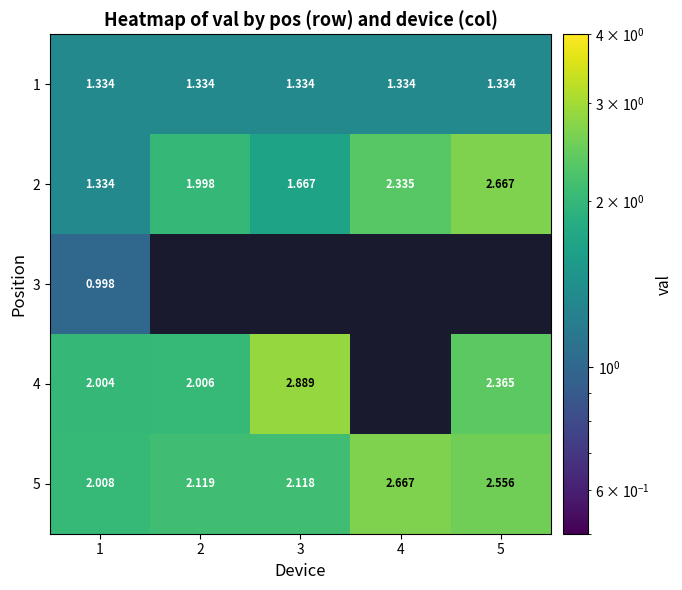

Which series has the largest total across all categories?

5